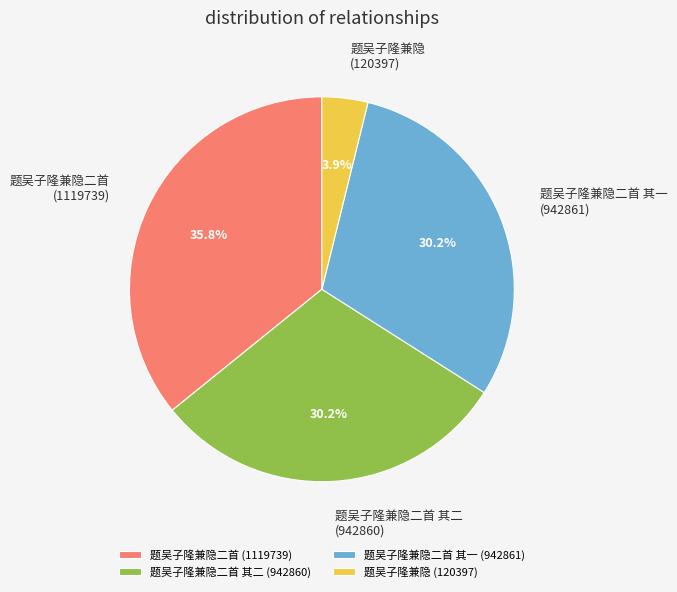

Which has a higher value, 题吴子隆兼隐二首 其二 or 题吴子隆兼隐二首?

题吴子隆兼隐二首